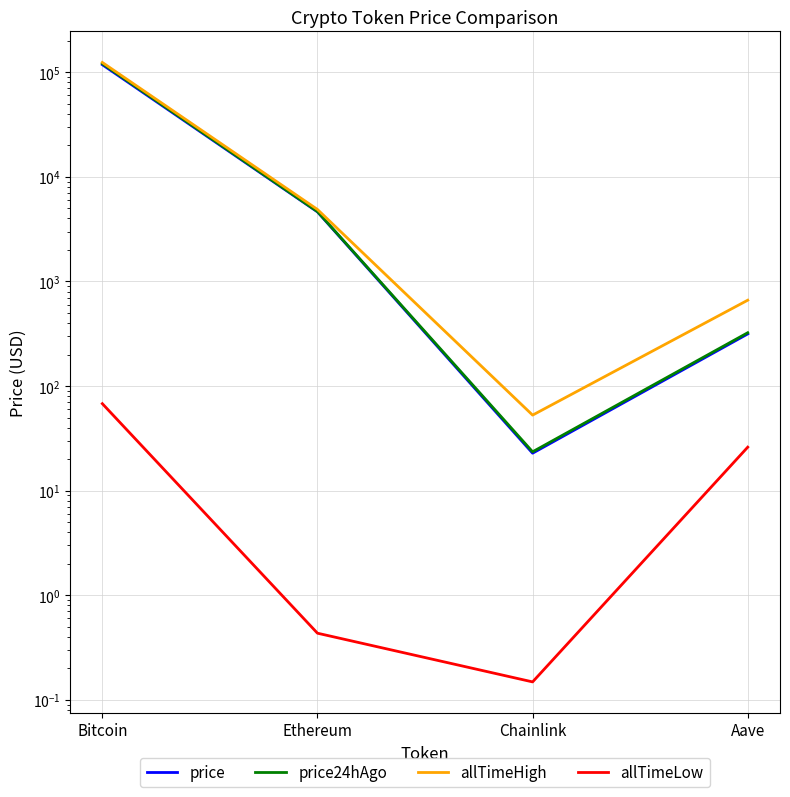

Where is the first local minimum for price?

Chainlink